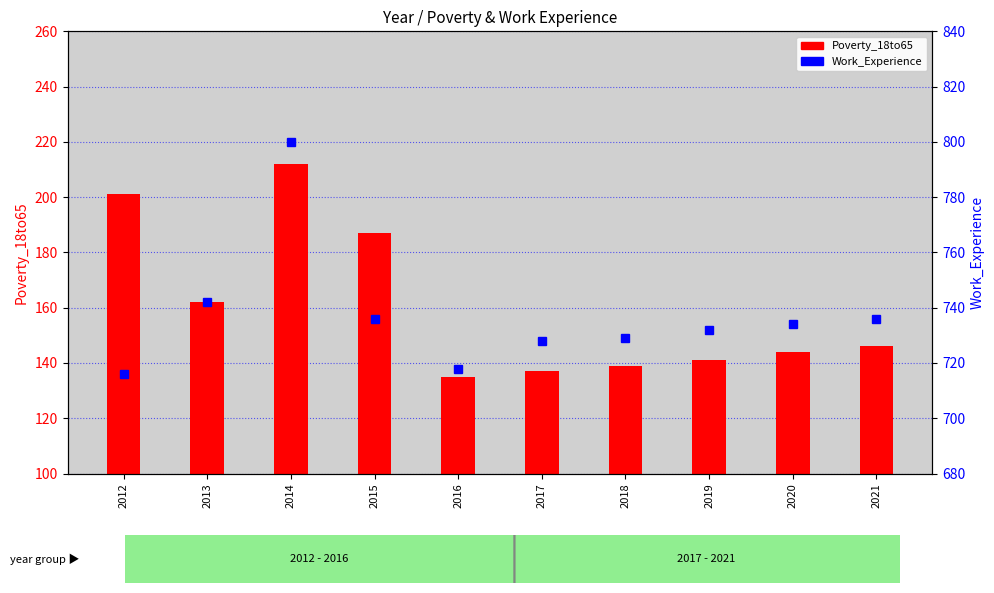

What is the minimum value shown in the chart?

135